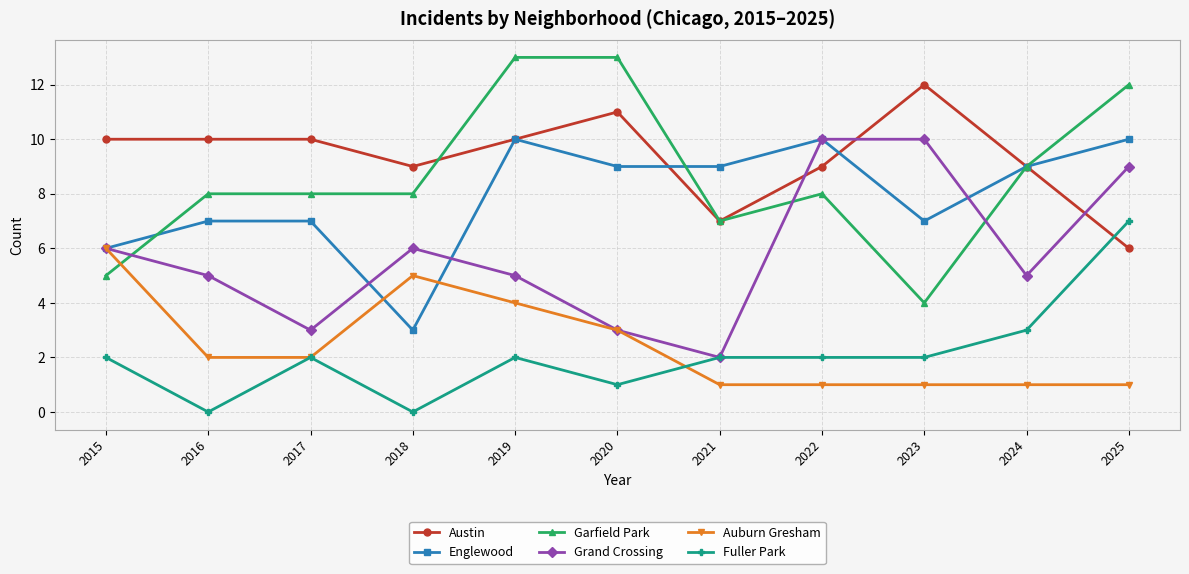

Between 2019 and 2024, which series saw the biggest shift?

Garfield Park